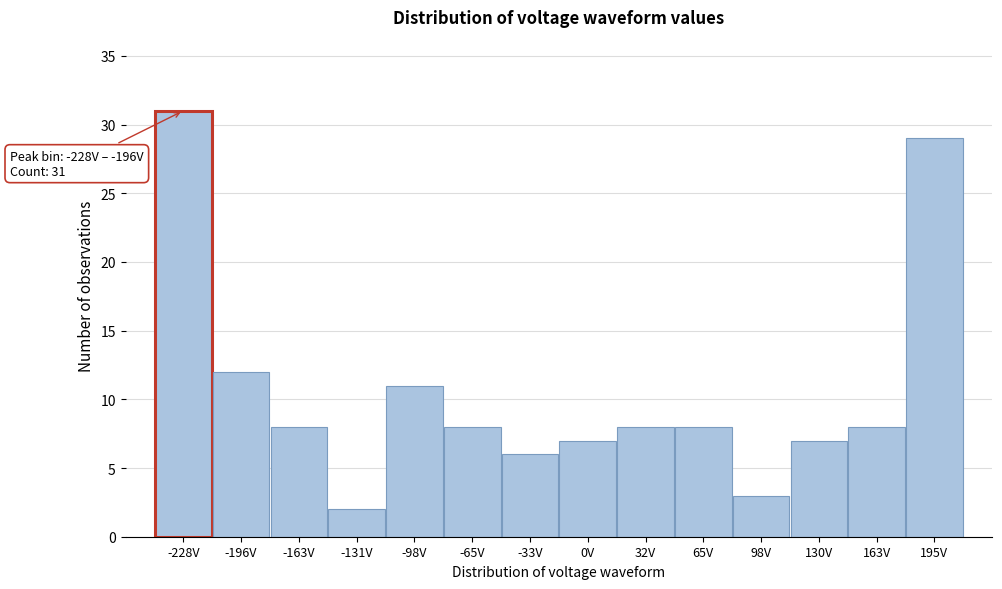

Reading right to left, list all the values displayed in this chart.

29	8	7	3	8	8	7	6	8	11	2	8	12	31